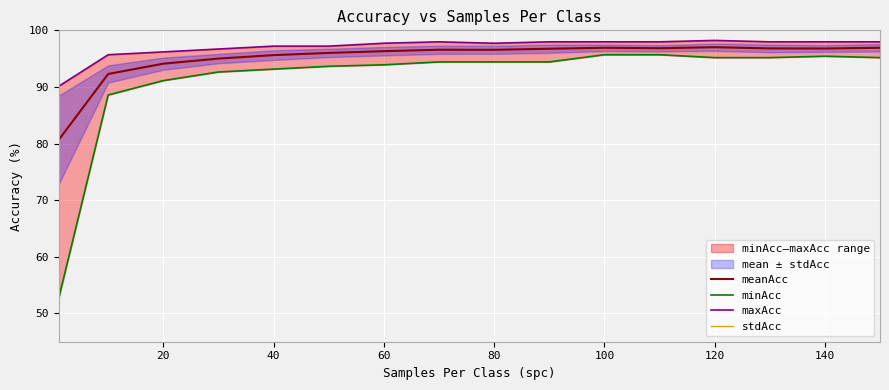

True or false: meanAcc and maxAcc cross at least once.

False